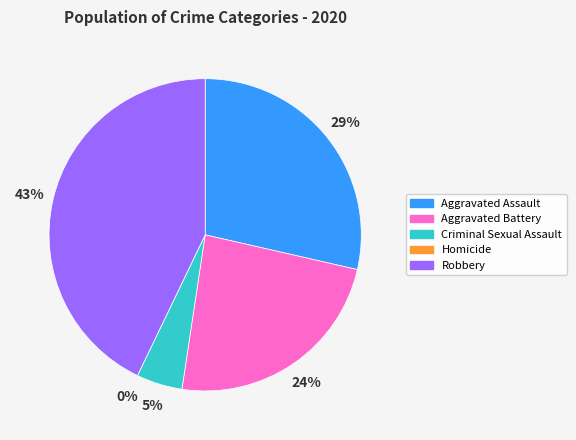

Is there any slice that represents more than half of the pie?

No